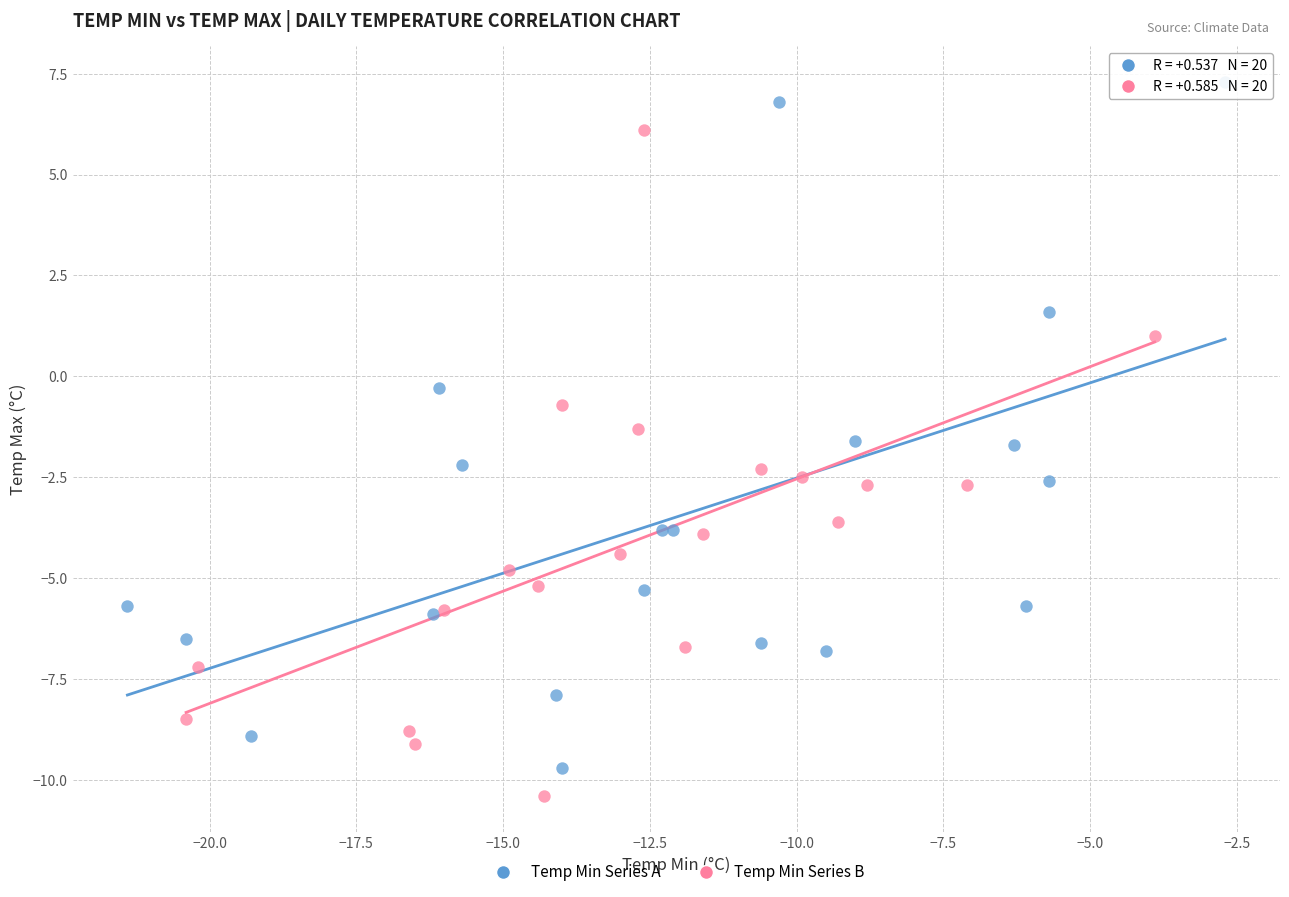

Which series contains the highest Y value?

Temp Min Series A